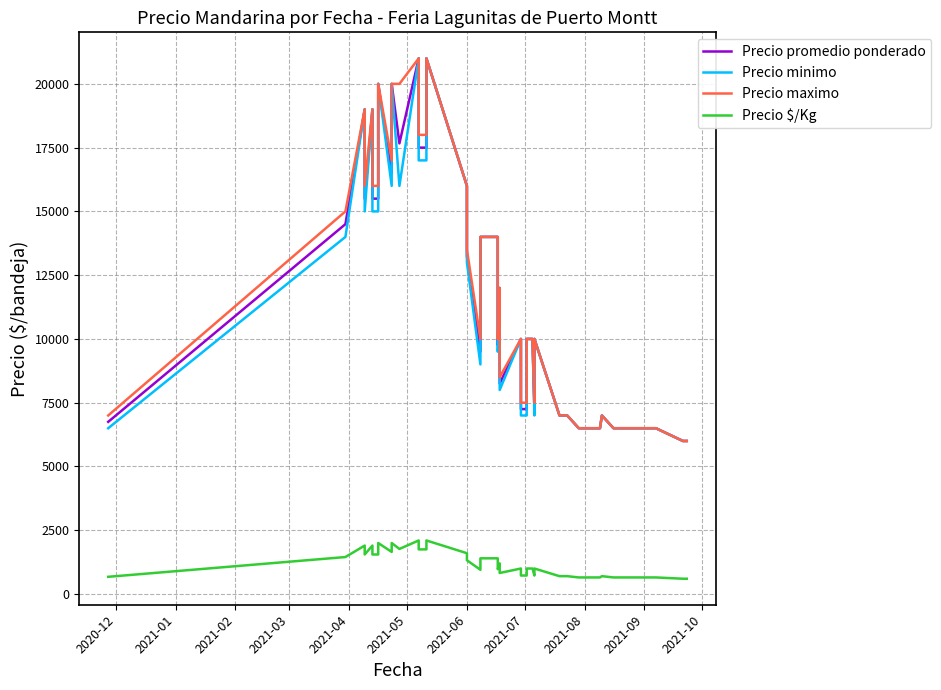

At how many categories does at least one series exceed 15207?

14